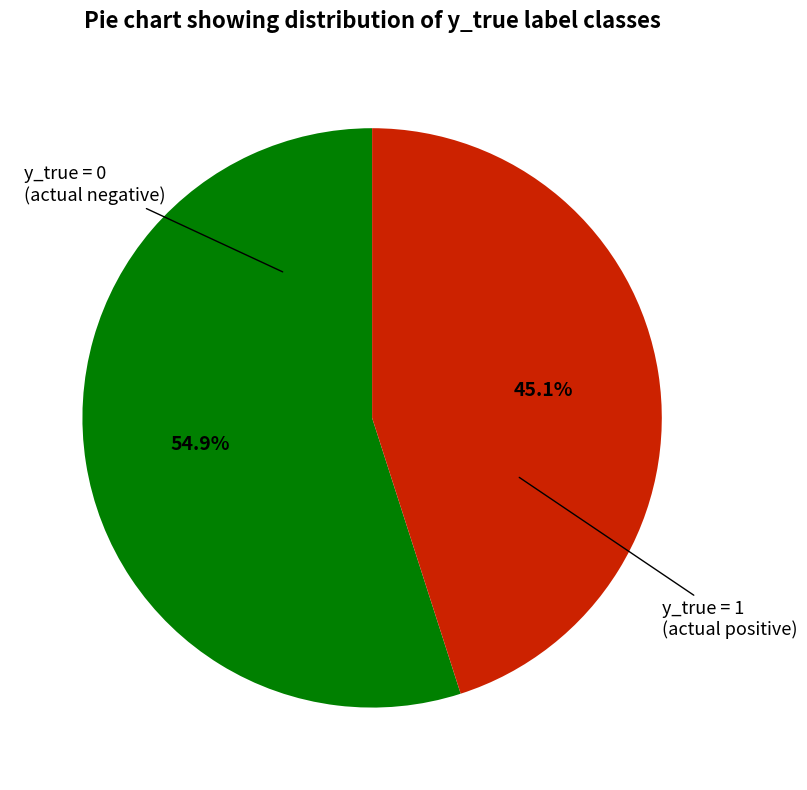

To the nearest percent, what is the average slice percentage?

50%